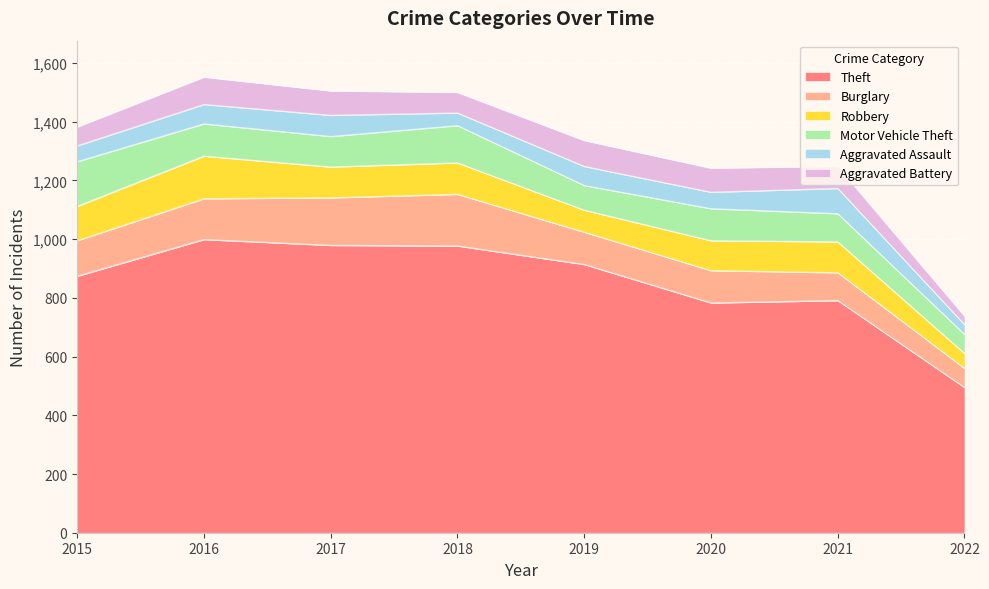

Where does the Aggravated Battery series first go above 82?

2016